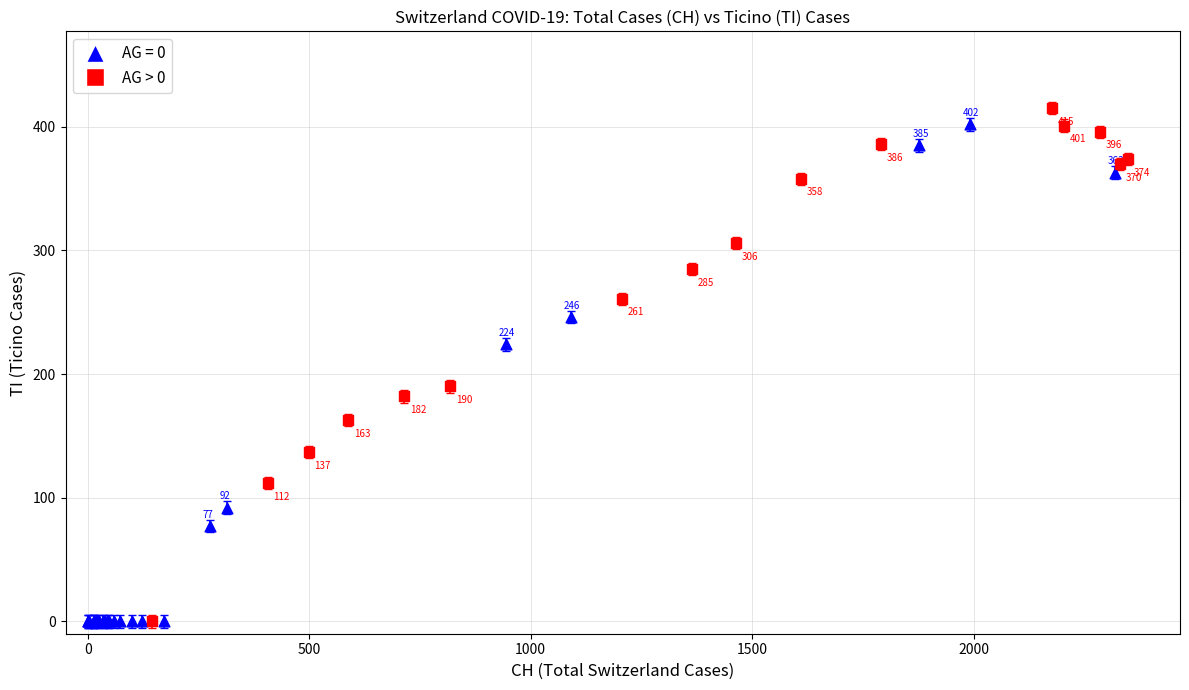

Which series has the widest spread of Y values?

AG > 0